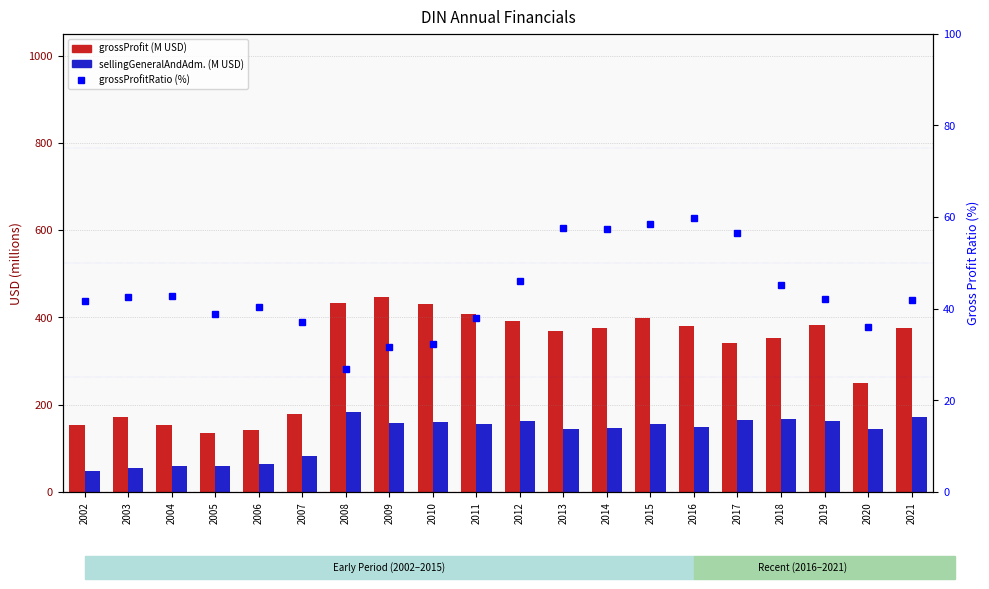

Is the value of grossProfit at 2020 greater than the value of sellingGeneralAndAdministrativeExpenses at 2020?

Yes